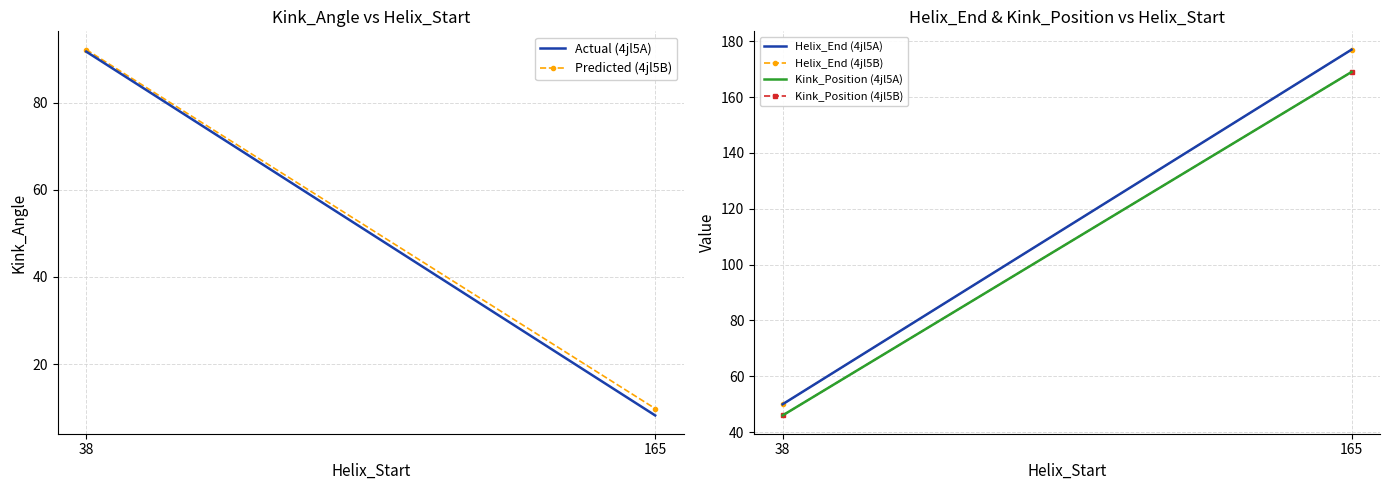

What is the sum of the Actual (4jl5A) values at 165 and 38?

100.0